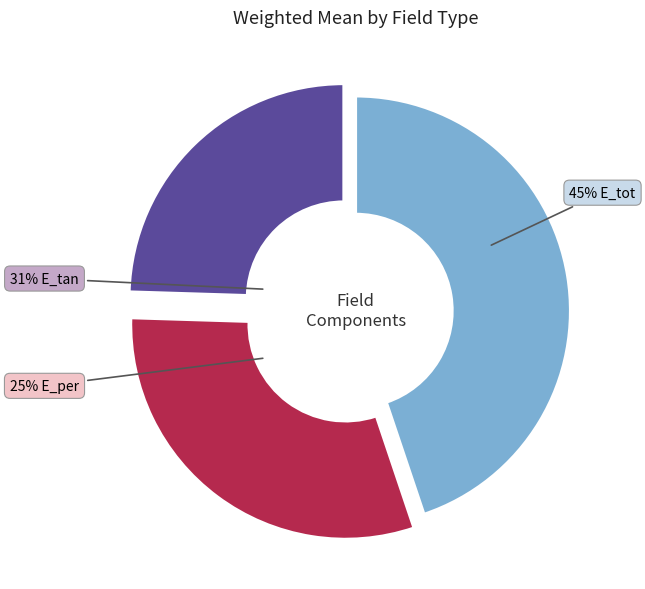

What is the change in value from E_tot to E_per?

-0.7